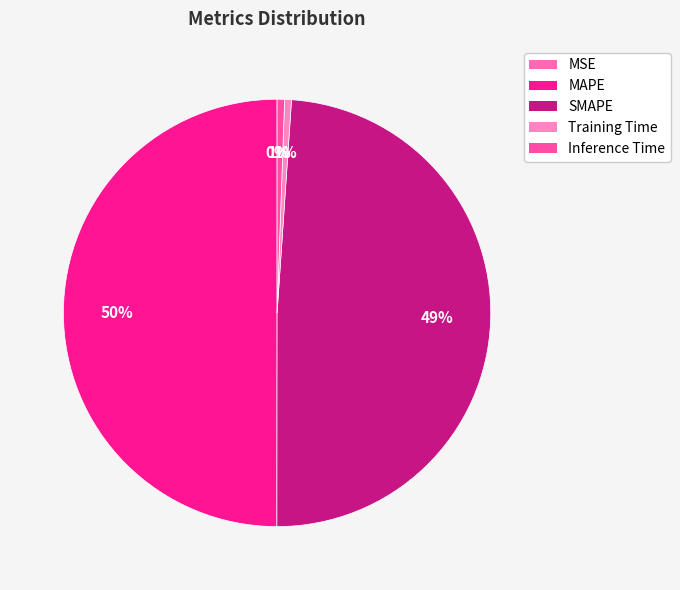

What is the largest slice in the pie chart?

MAPE